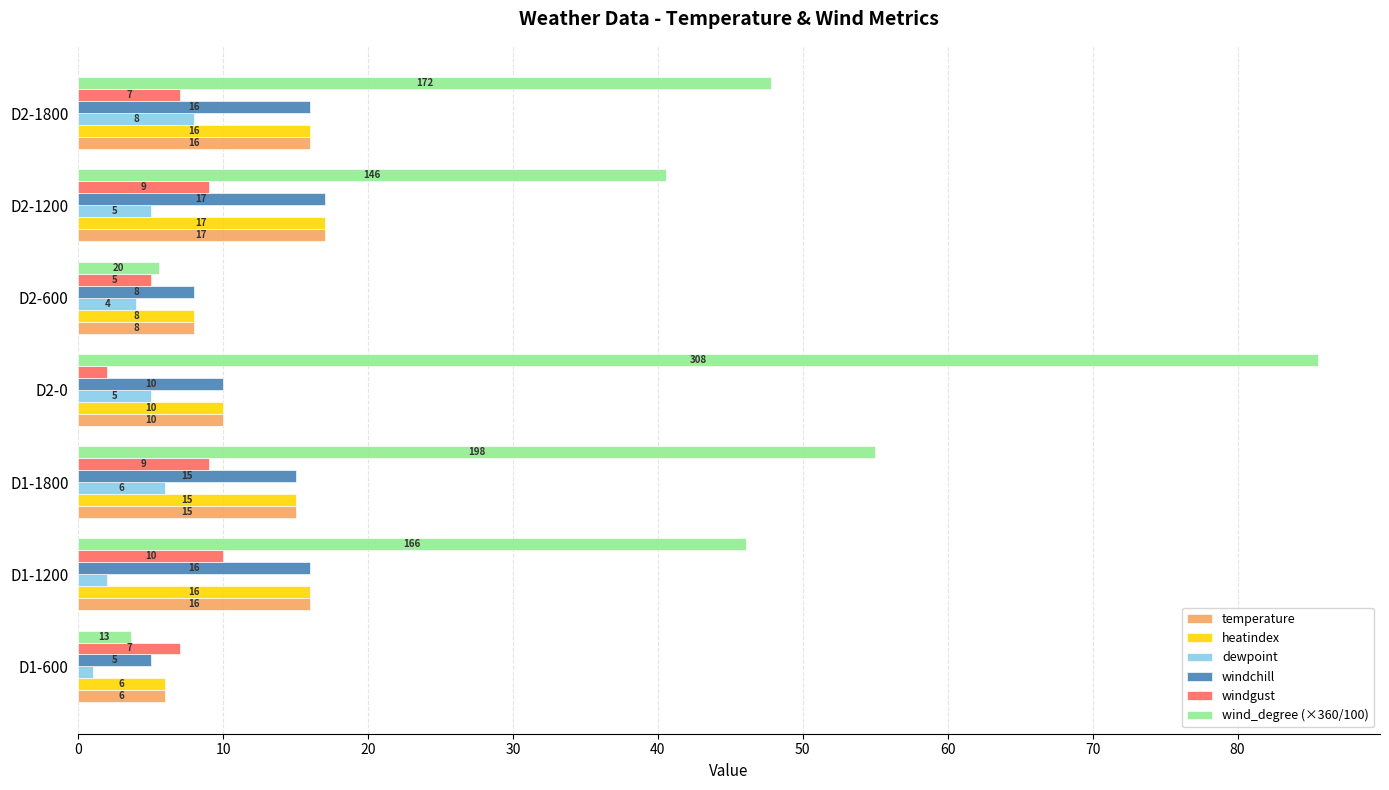

Which series has the widest spread of values?

wind_degree (×360/100)